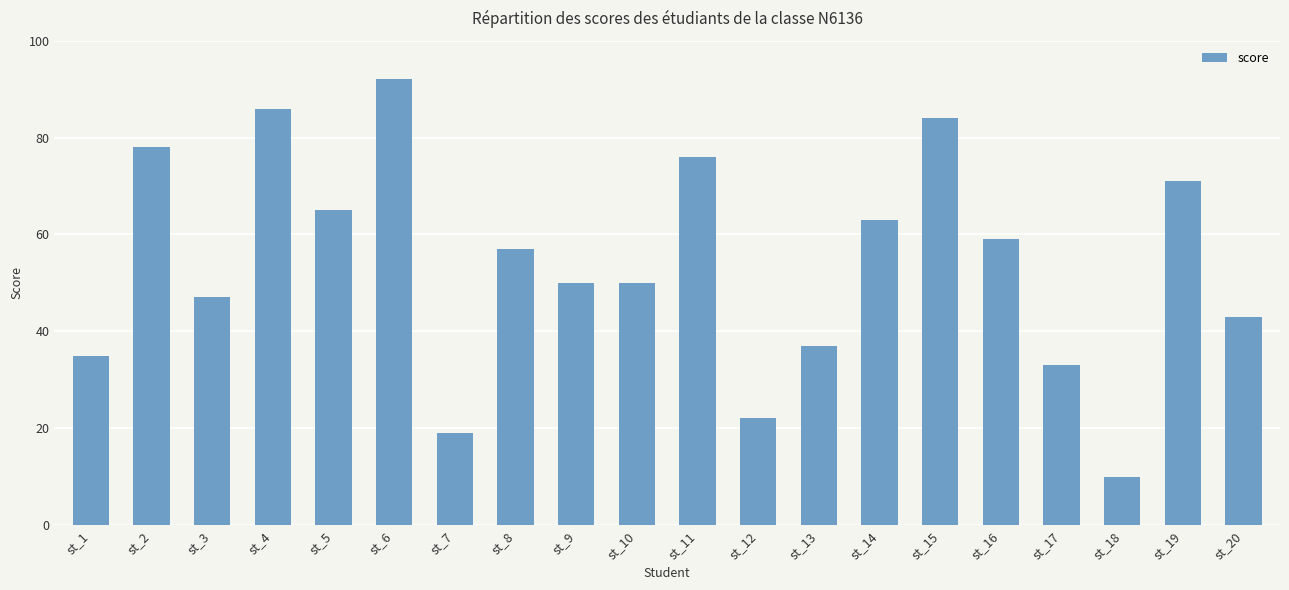

Between st_15 and st_1, which is larger?

st_15